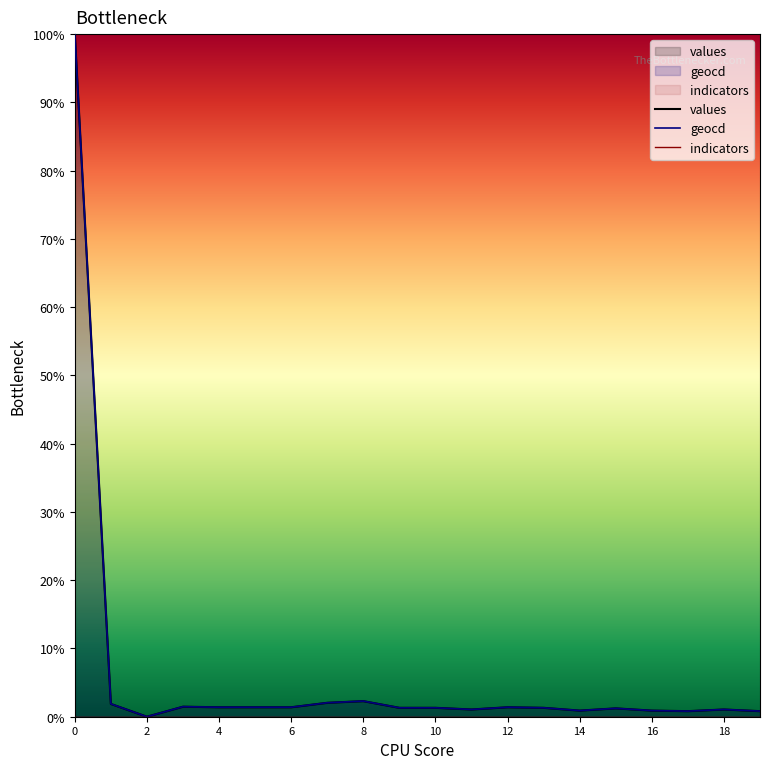

At which label is geocd closest to 50?

8